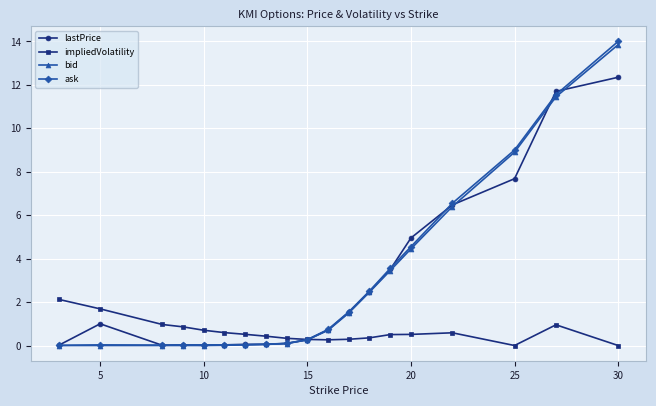

Rank the series by their maximum value, from highest to lowest.

ask, bid, lastPrice, impliedVolatility